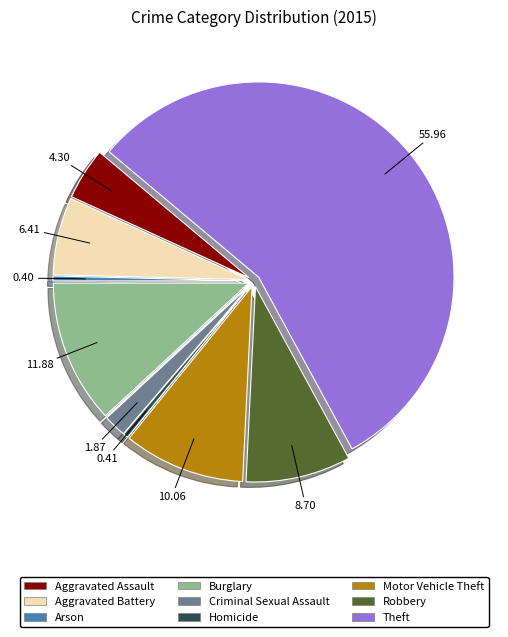

How many slices are in this pie chart?

9